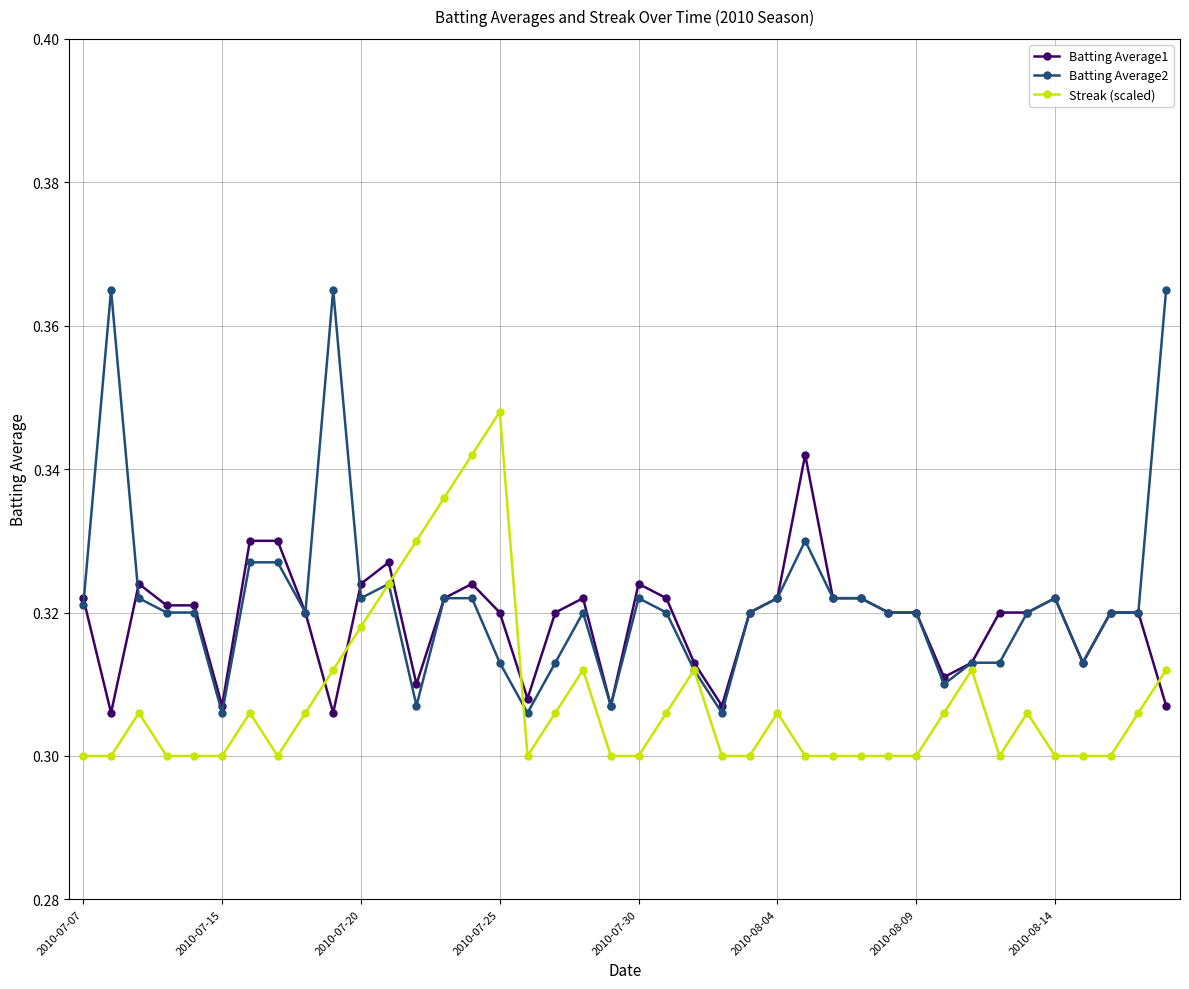

Which series has the largest range (max minus min)?

Batting Average2